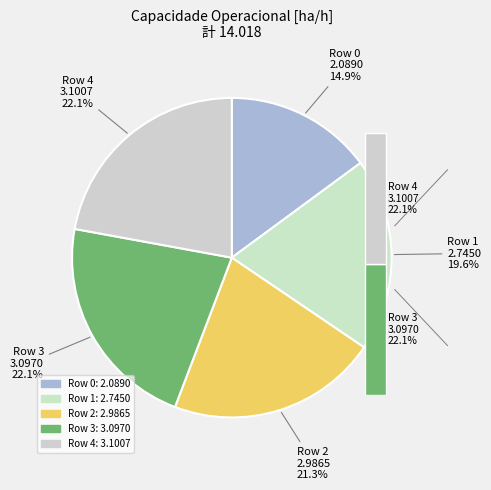

To the nearest percent, what is the difference between the largest and smallest slice percentages?

7%